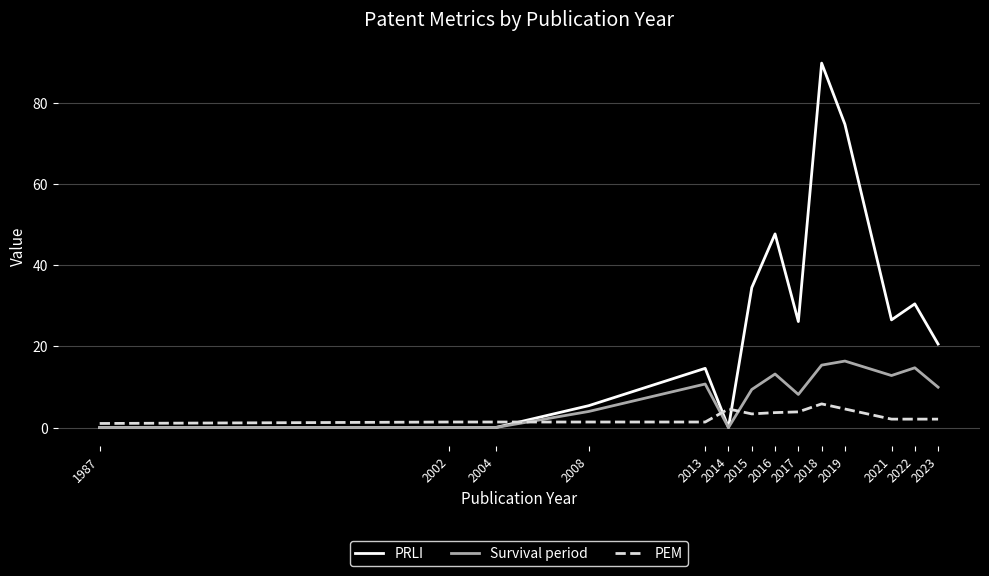

What is the total value across all series at 2017?

38.1